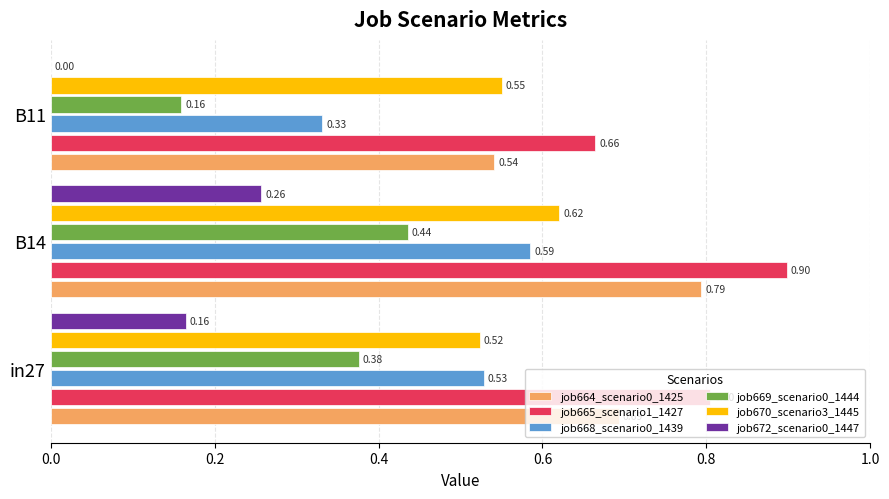

Between B14 and B11, which series saw the biggest shift?

job669_scenario0_1444